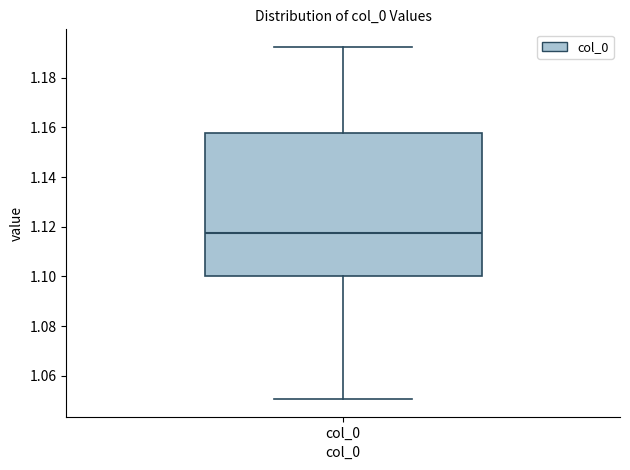

Transcribe this box plot: give where the median line is, the range the box spans, and where the two whiskers end, as read against the y-axis. The values are not printed on the chart, so give them approximately, as read against the axis.

median 1.118, box 1.100 to 1.158, whiskers 1.050 to 1.192